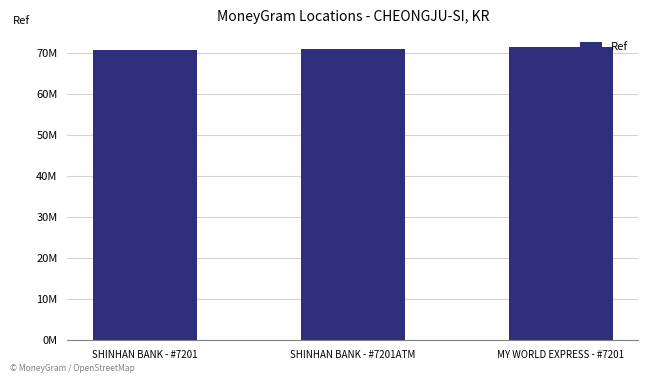

Are the bars horizontal?

No